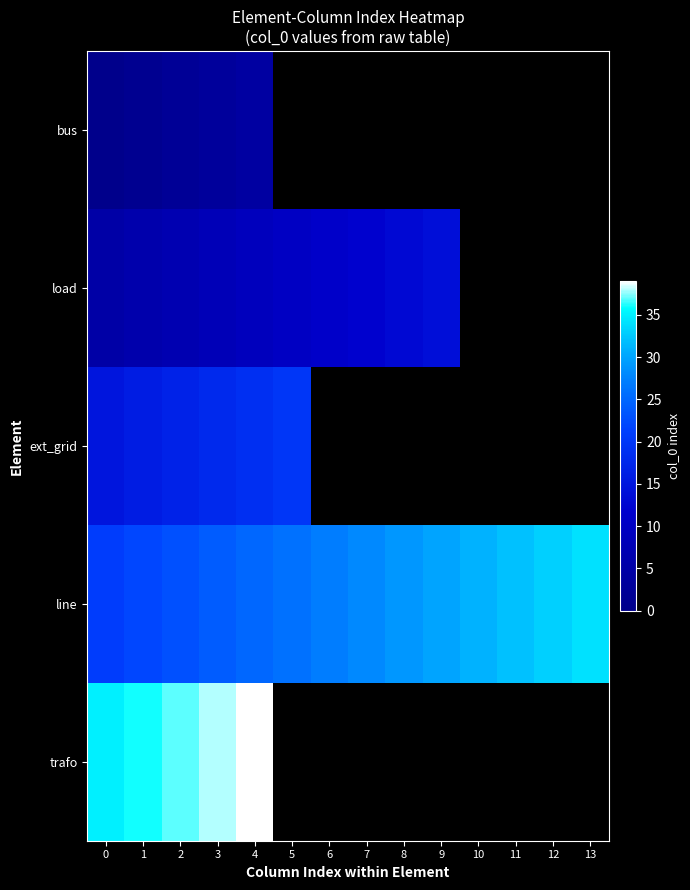

What is the minimum value for trafo?

35.0